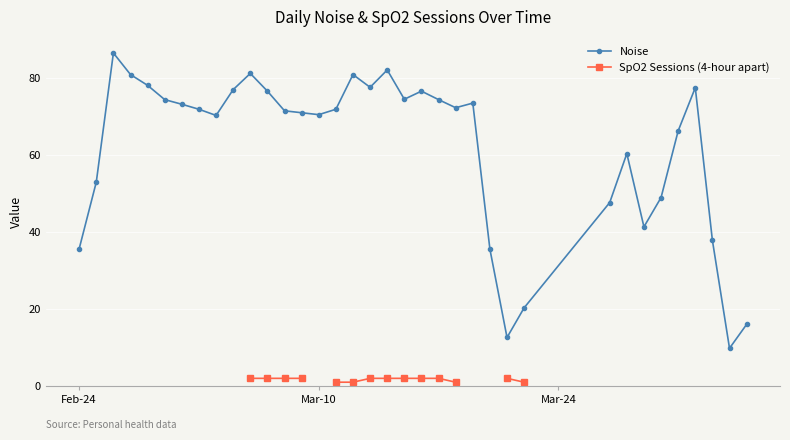

What is the minimum value for Noise?

9.8